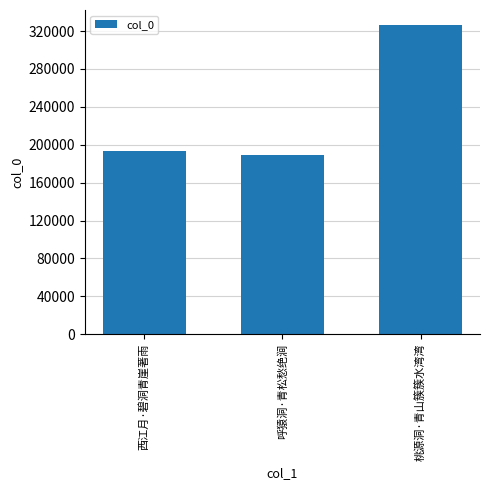

List the labels in order of value, smallest first.

呼猿洞·青松愁绝涧, 西江月·碧洞青崖著雨, 桃源洞·青山簇簇水湾湾